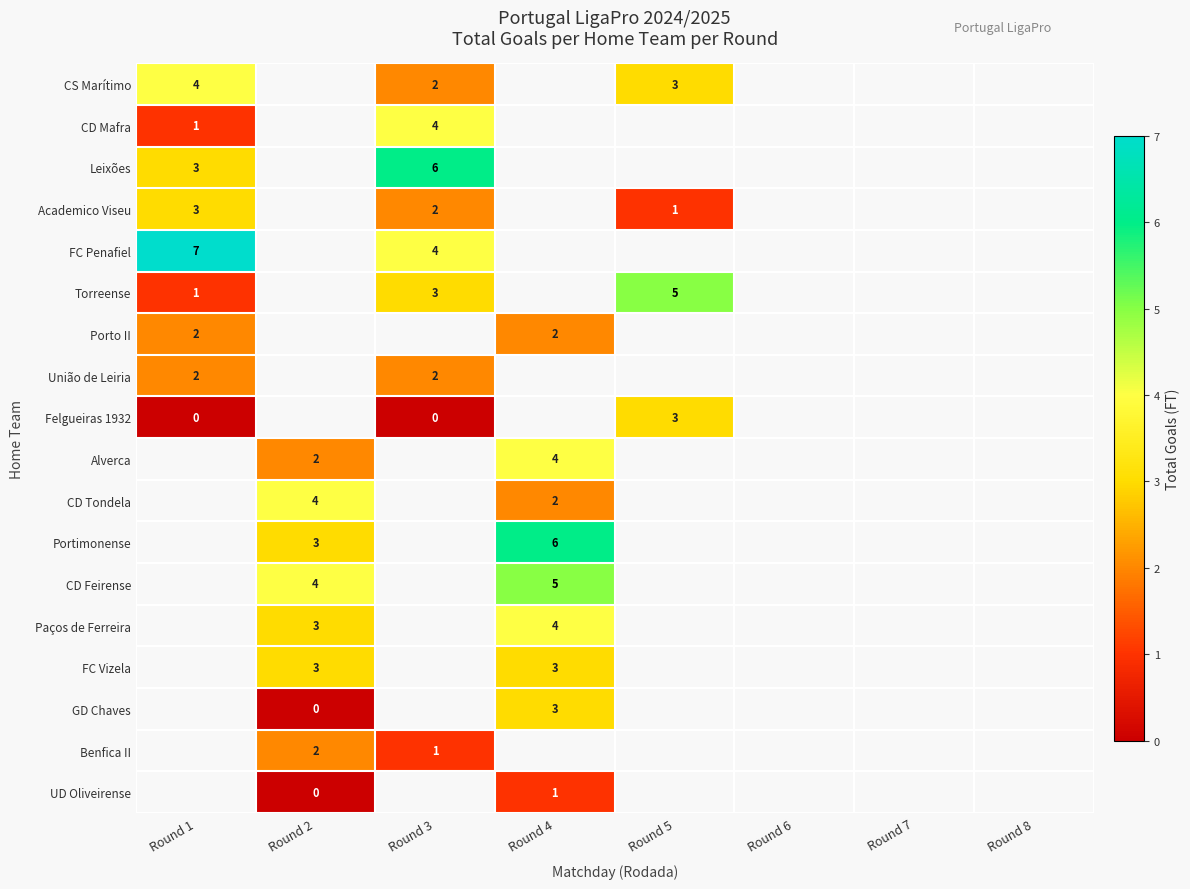

The value of Leixões at Round 1 is 3. True or false?

True